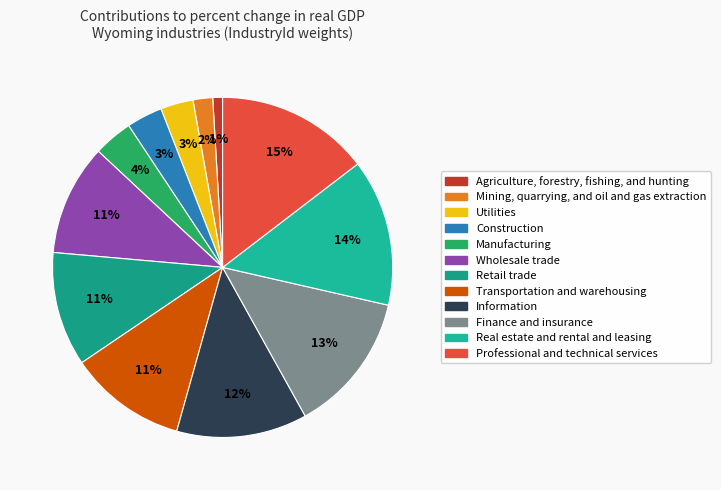

How many slices are in this pie chart?

12